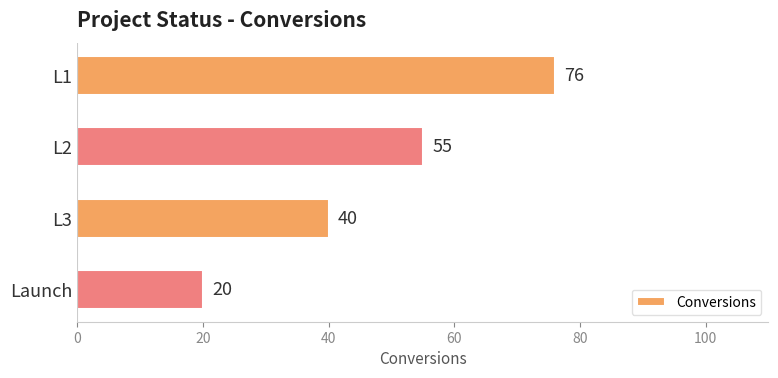

What is the label of the 3rd bar from the bottom?

L2